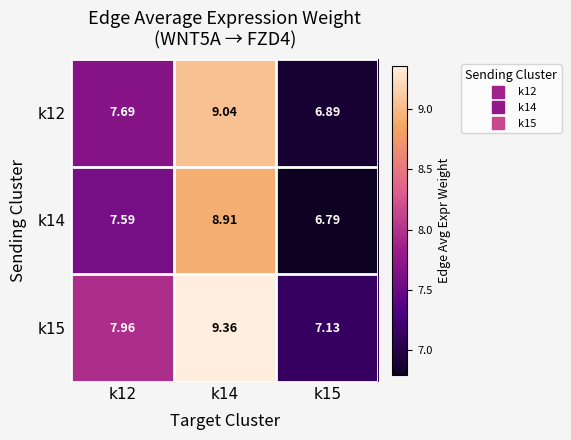

Is the value of k12 at k12 greater than the value of k15 at k14?

No